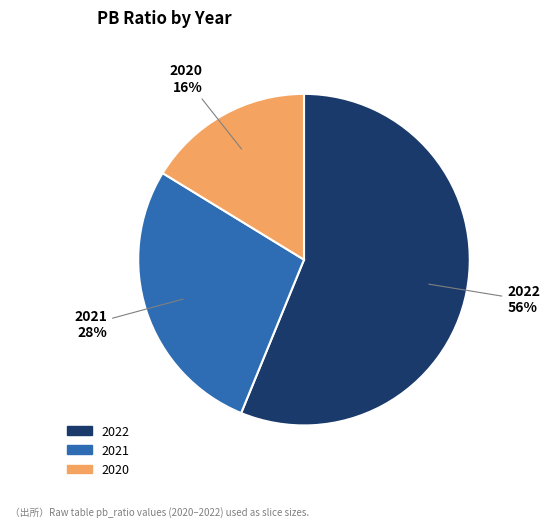

What percentage is the 2020 slice, to the nearest percent?

16%